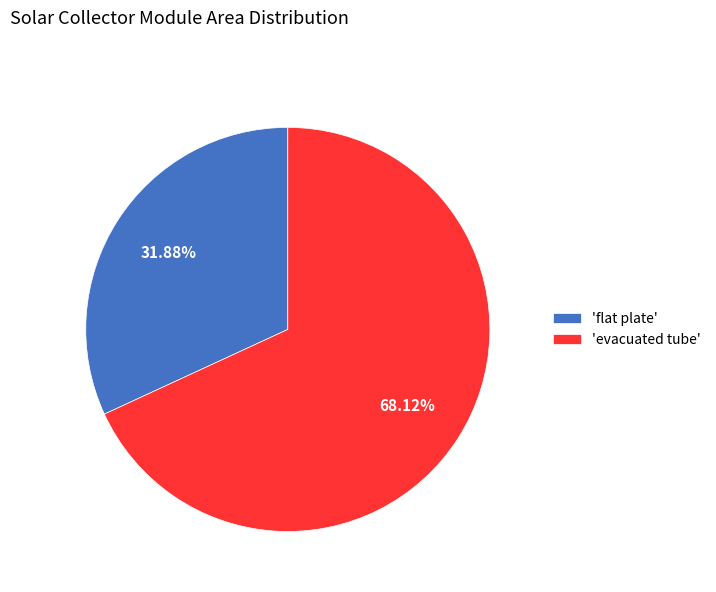

What is the ratio of the value at 'evacuated tube' to the value at 'flat plate'?

2.1